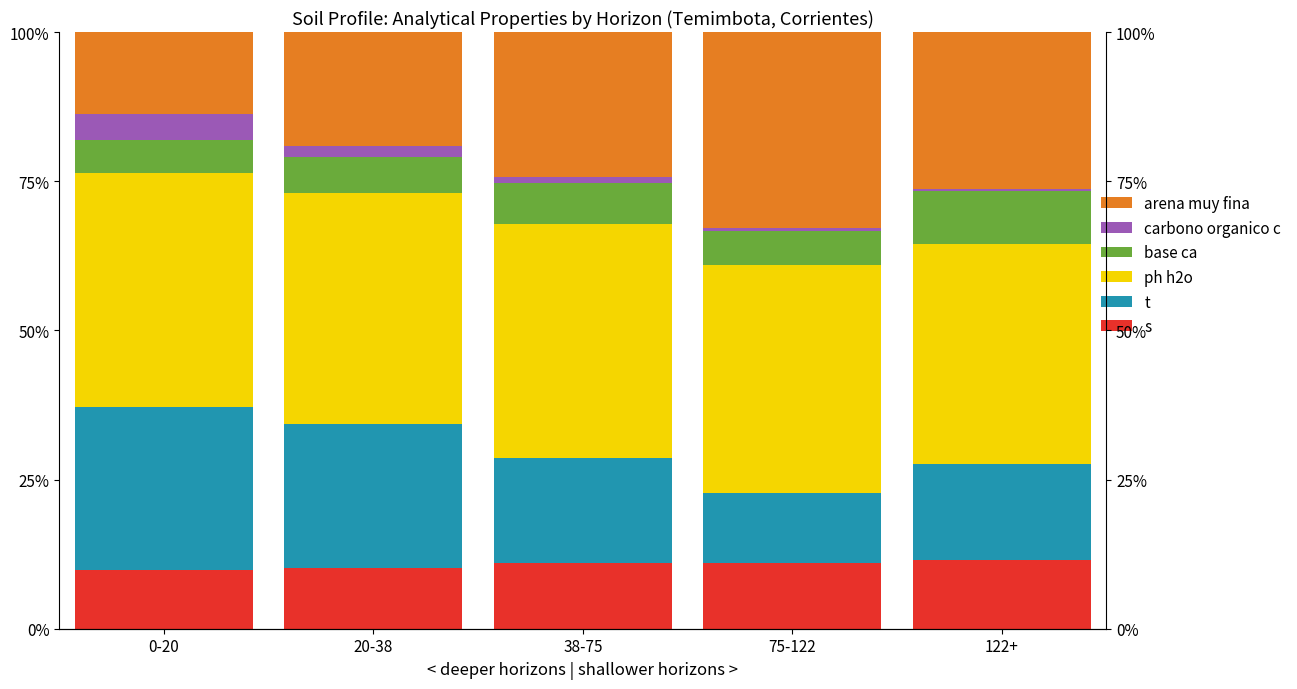

Read the analitico_ph_h2o value at 38-75.

39.2